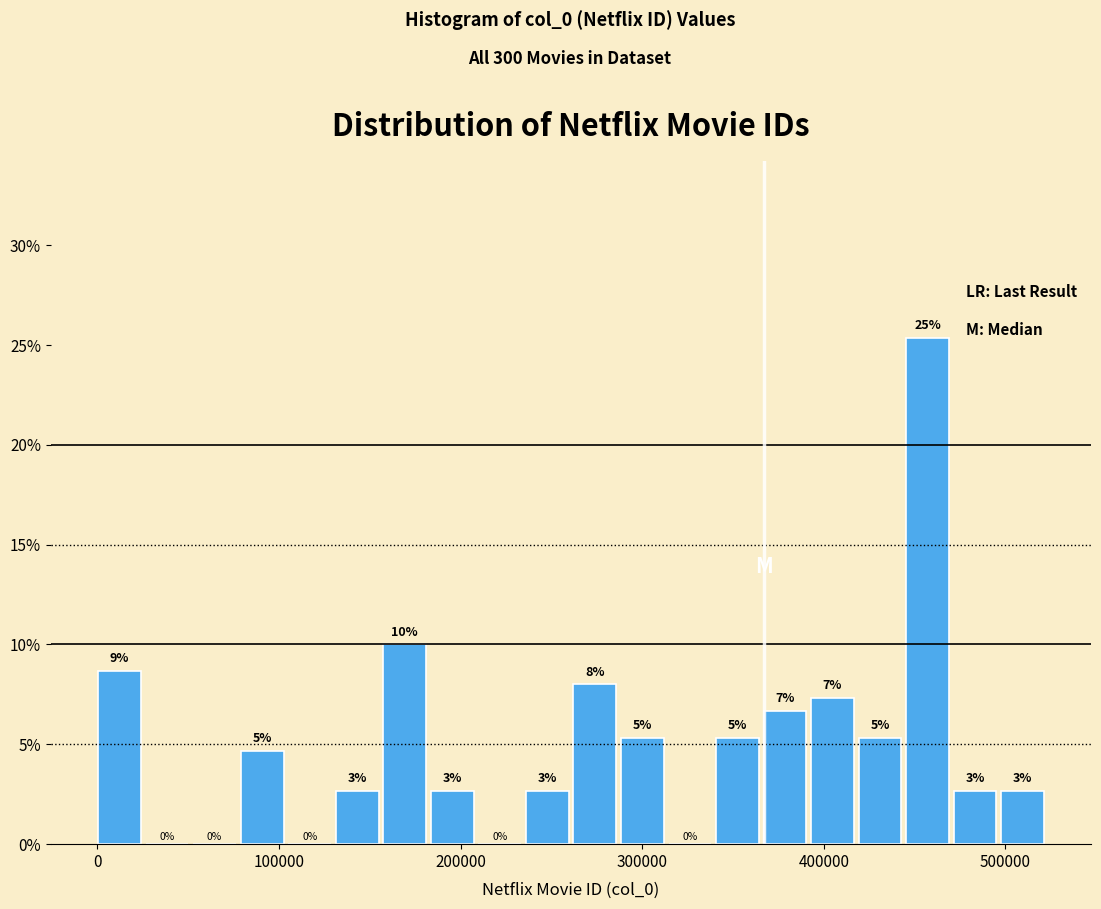

Read against the x-axis, roughly where is the centre of the tallest bar?

460000